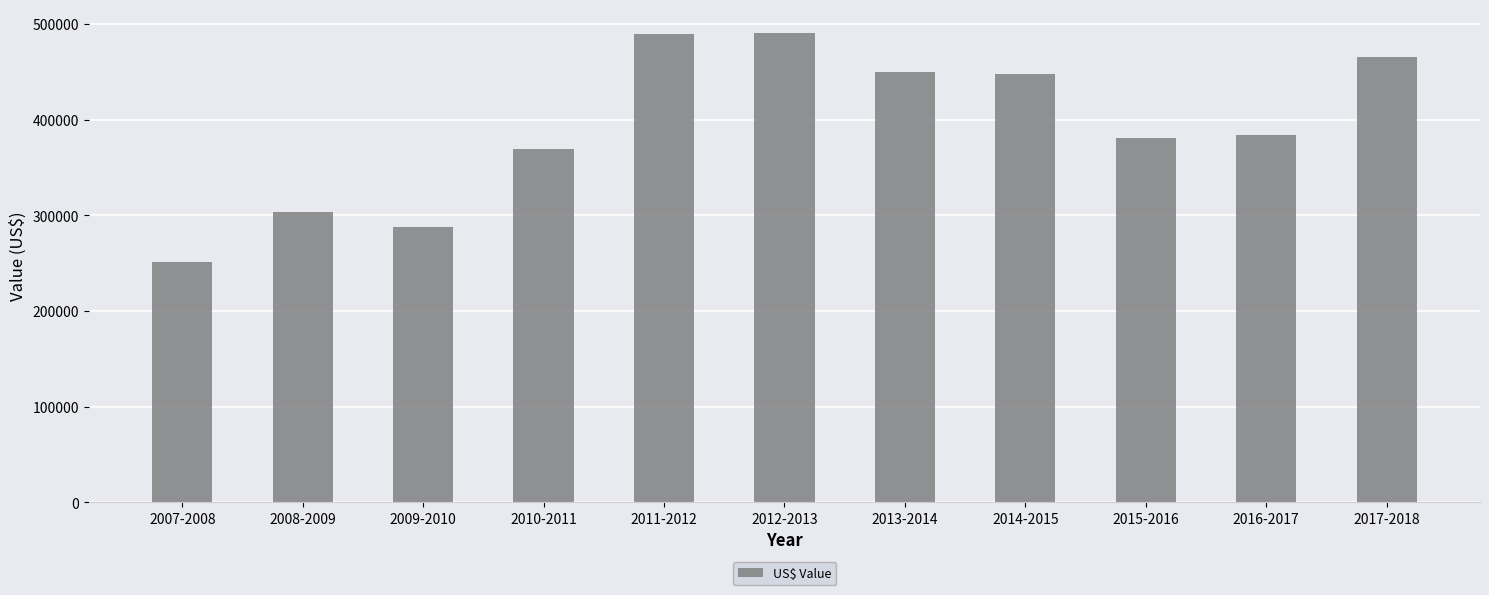

What is the label of the 1st bar from the right?

2017-2018